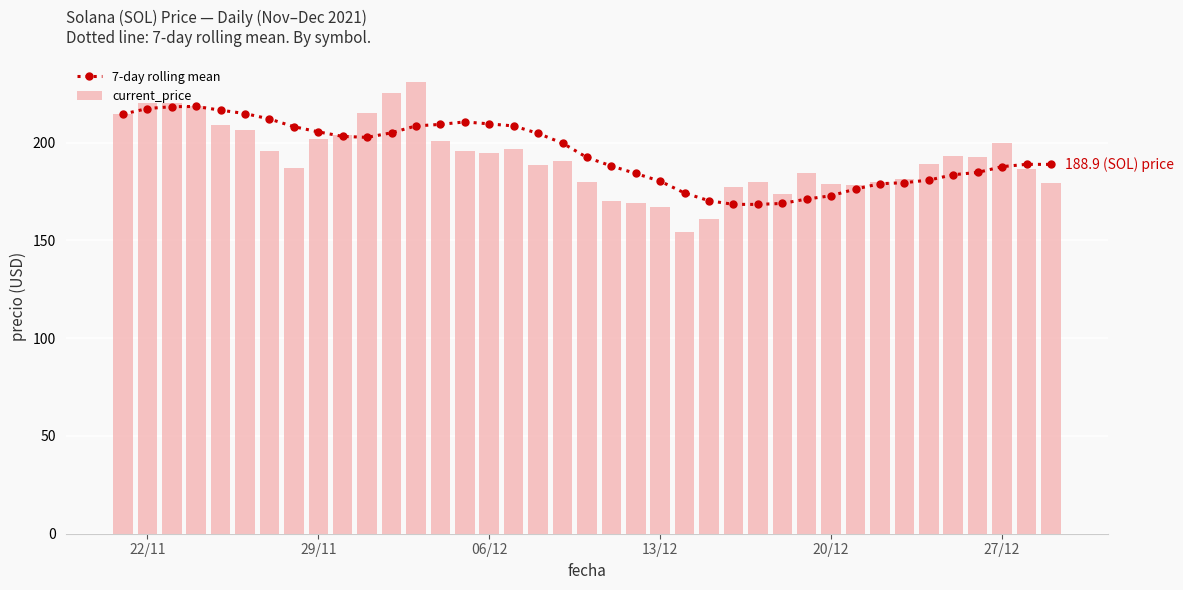

Which series has the widest spread of values?

current_price